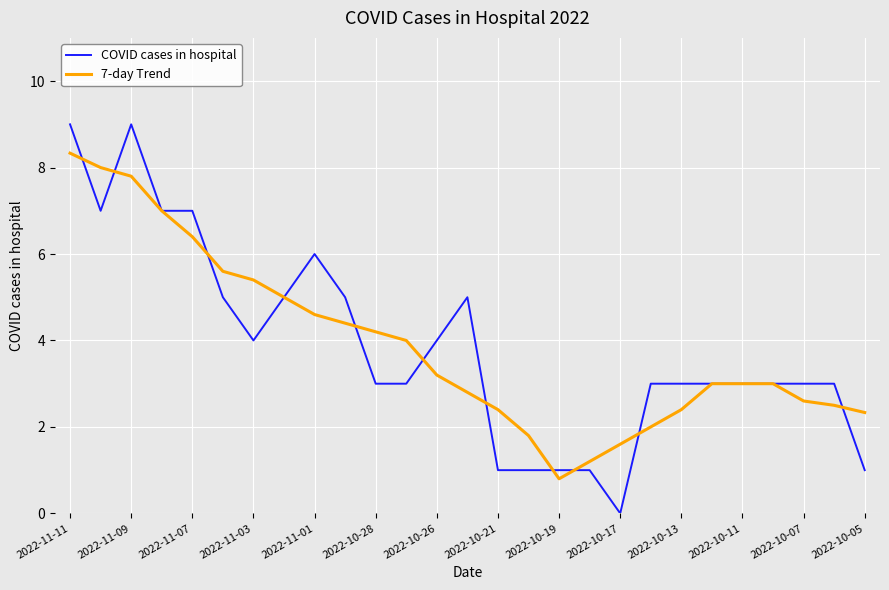

Rank the series by their maximum value, from highest to lowest.

COVID cases in hospital, 7-day Trend